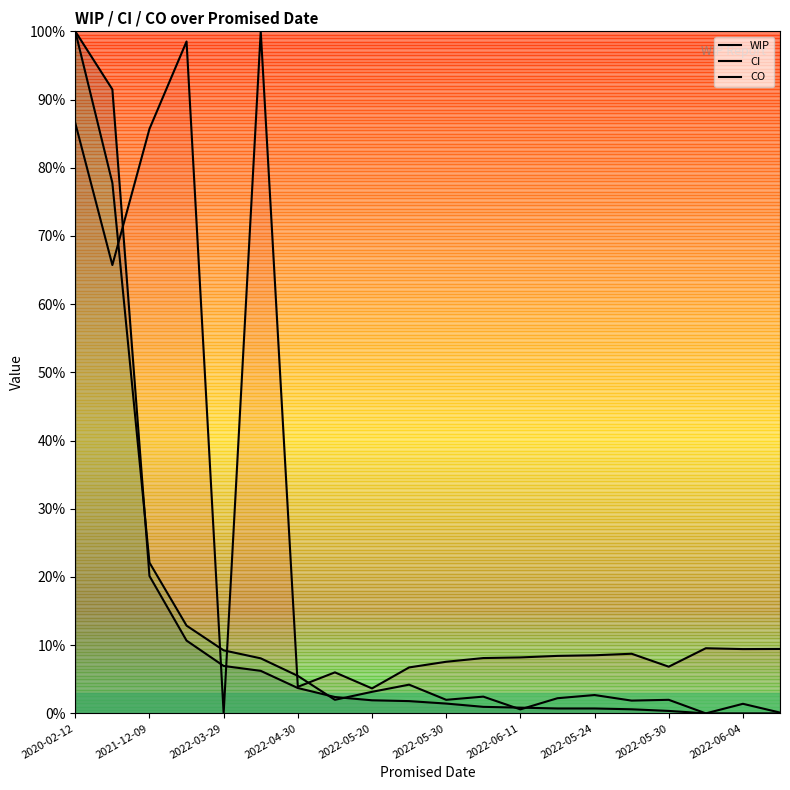

True or false: WIP has a value of 0.1 at 2022-06-04.

False